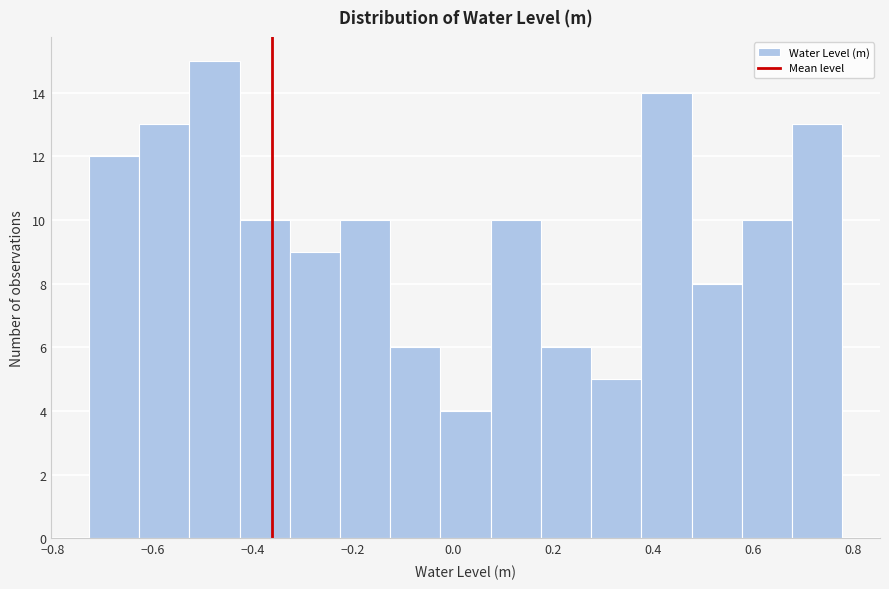

Reading left to right, list every bar in this chart as the range it spans on the x-axis followed by its height. Neither the bar edges nor the heights are printed on the chart, so give them approximately, as read against the axes.

-0.72 to -0.62: 12
-0.62 to -0.52: 13
-0.52 to -0.42: 15
-0.42 to -0.32: 10
-0.32 to -0.22: 9
-0.22 to -0.12: 10
-0.12 to -0.02: 6
-0.02 to 0.08: 4
0.08 to 0.18: 10
0.18 to 0.28: 6
0.28 to 0.38: 5
0.38 to 0.48: 14
0.48 to 0.58: 8
0.58 to 0.68: 10
0.68 to 0.78: 13